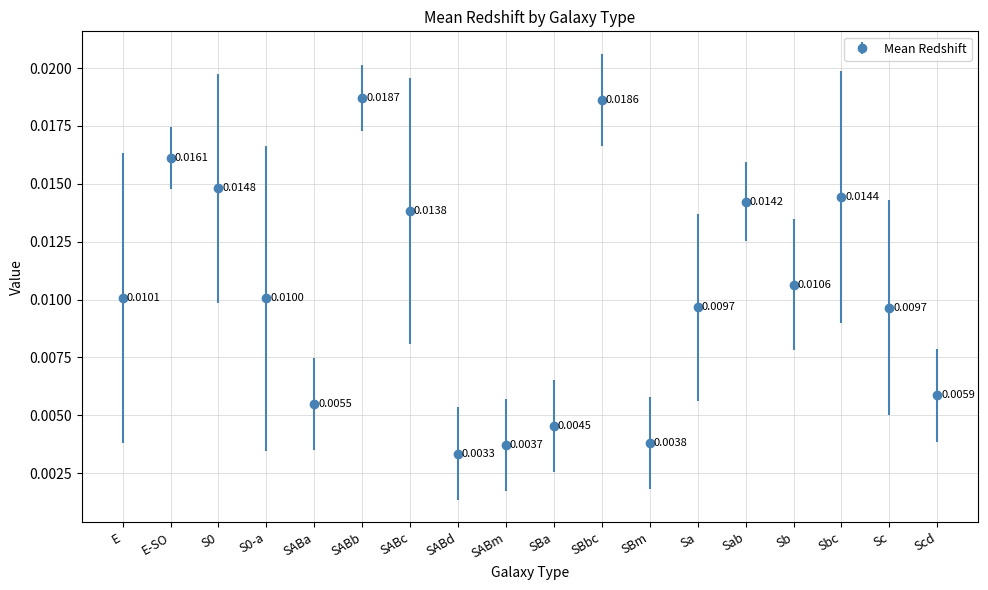

Between SABm and SABd, which is larger?

SABm